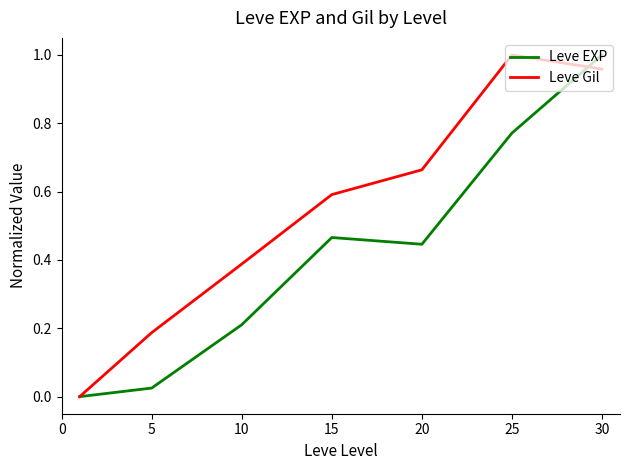

Which series has the largest total across all categories?

Leve Gil